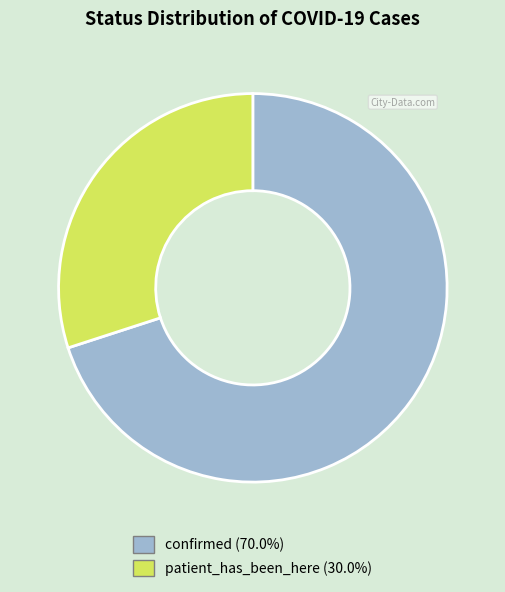

Is patient_has_been_here the majority of the pie?

No